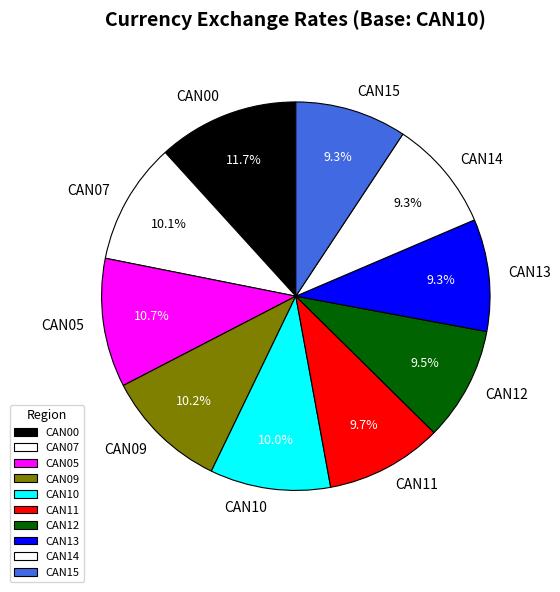

The CAN14 slice represents 1% of the pie. True or false?

False